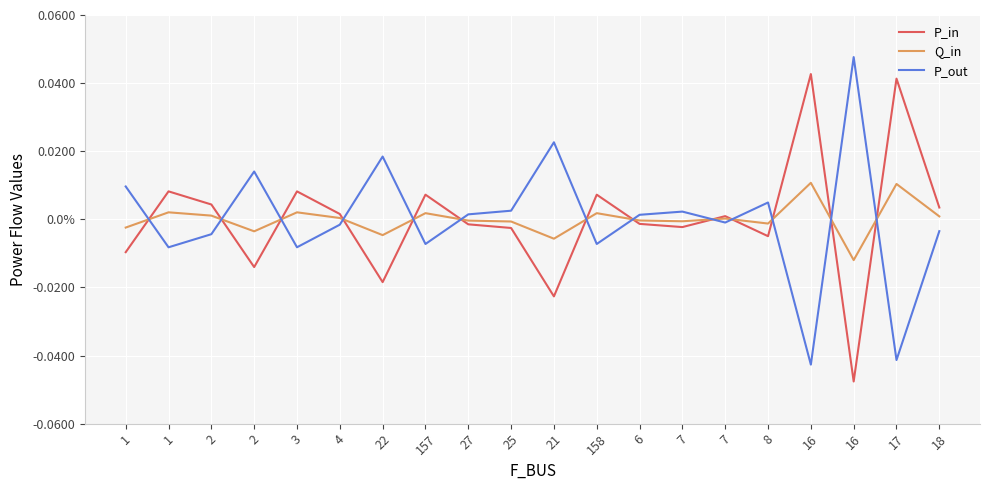

Which category has the lowest value in the Q_in series?

16